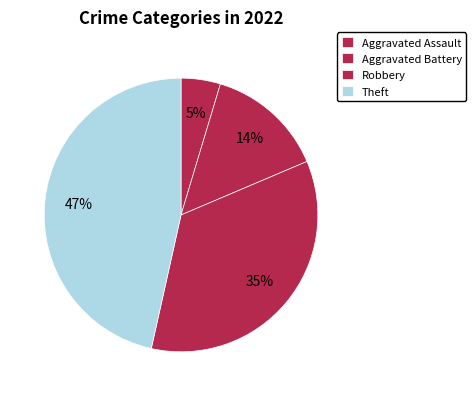

Combined, what portion of the pie is Aggravated Battery and Aggravated Assault?

18.6%